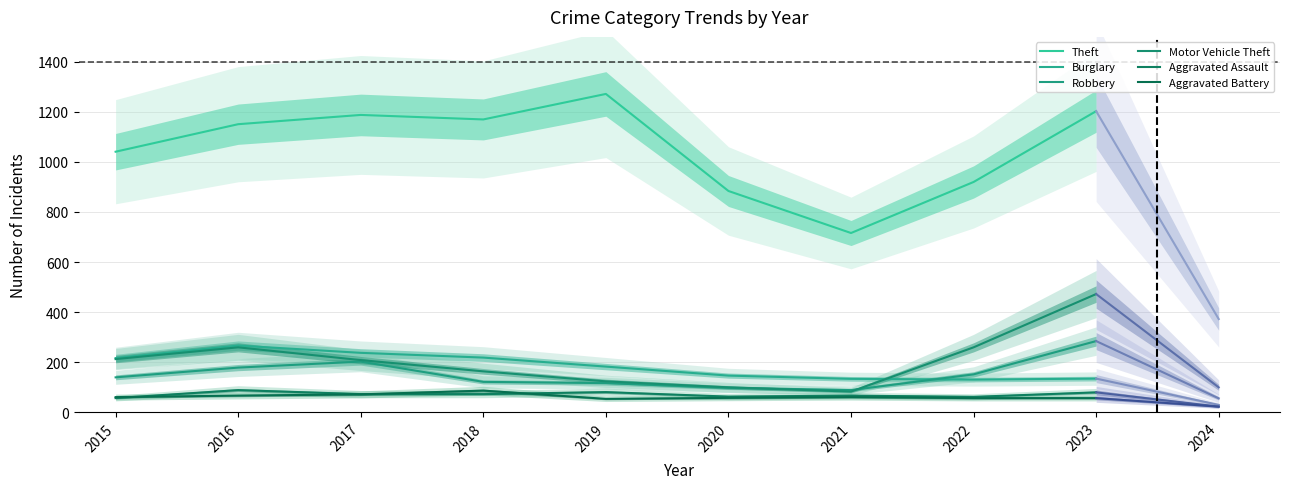

What value does the Robbery series have at 2020, to the nearest 10?

100